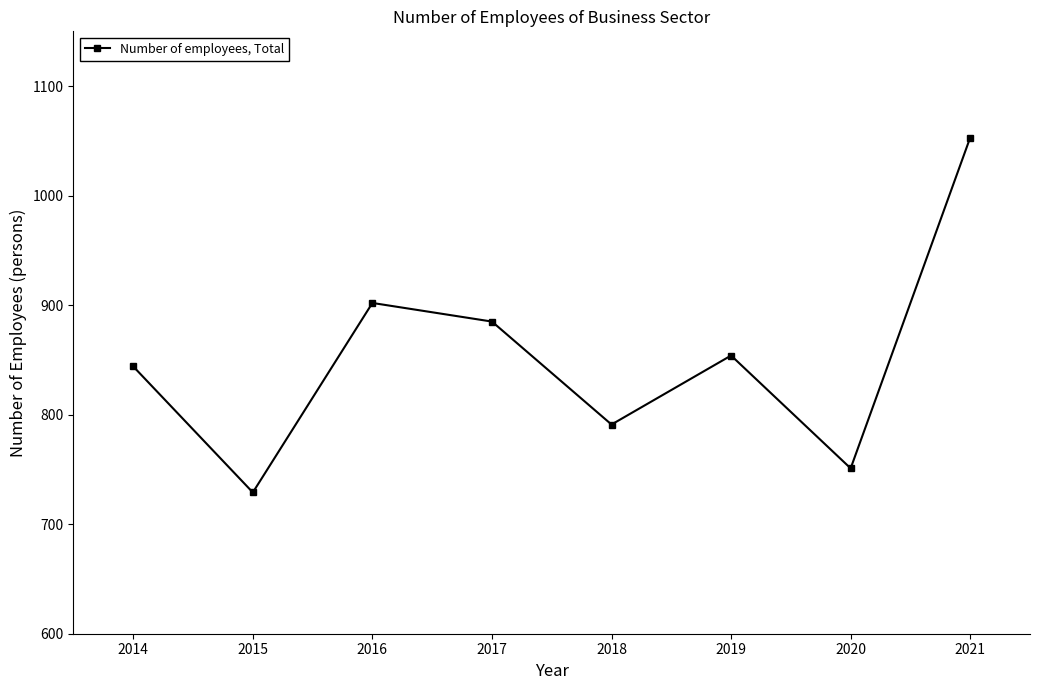

Reading left to right, list all the values displayed in this chart.

2014=844	2015=729	2016=902	2017=885	2018=791	2019=854	2020=751	2021=1053